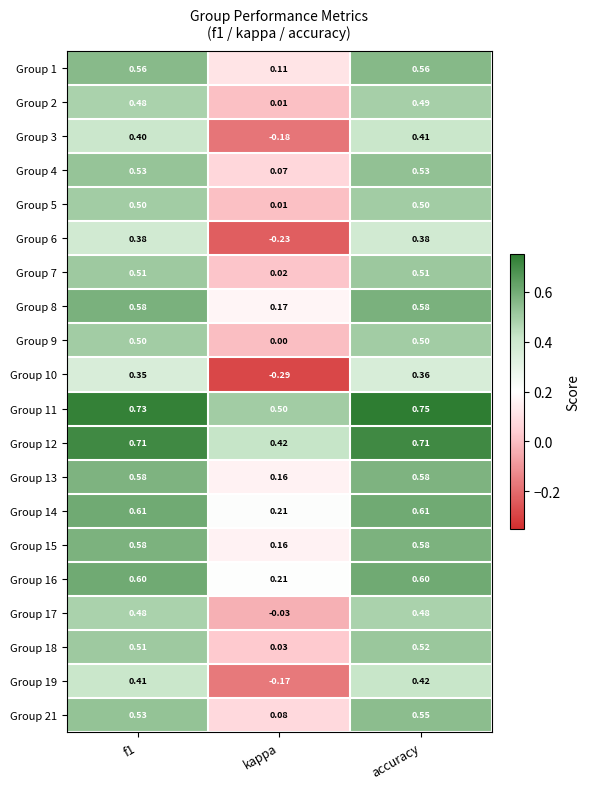

At which category does the chart reach its peak across all series?

accuracy